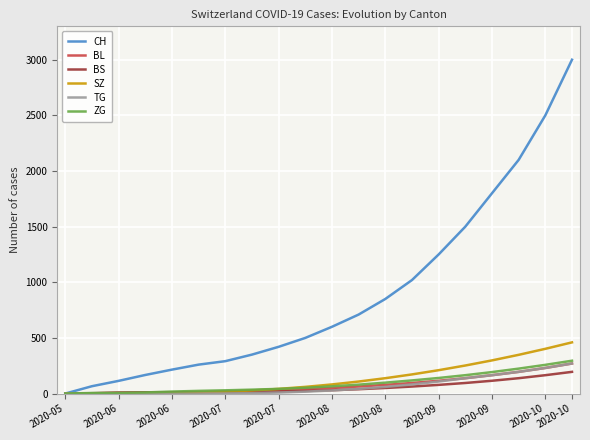

Which series has the largest range (max minus min)?

CH